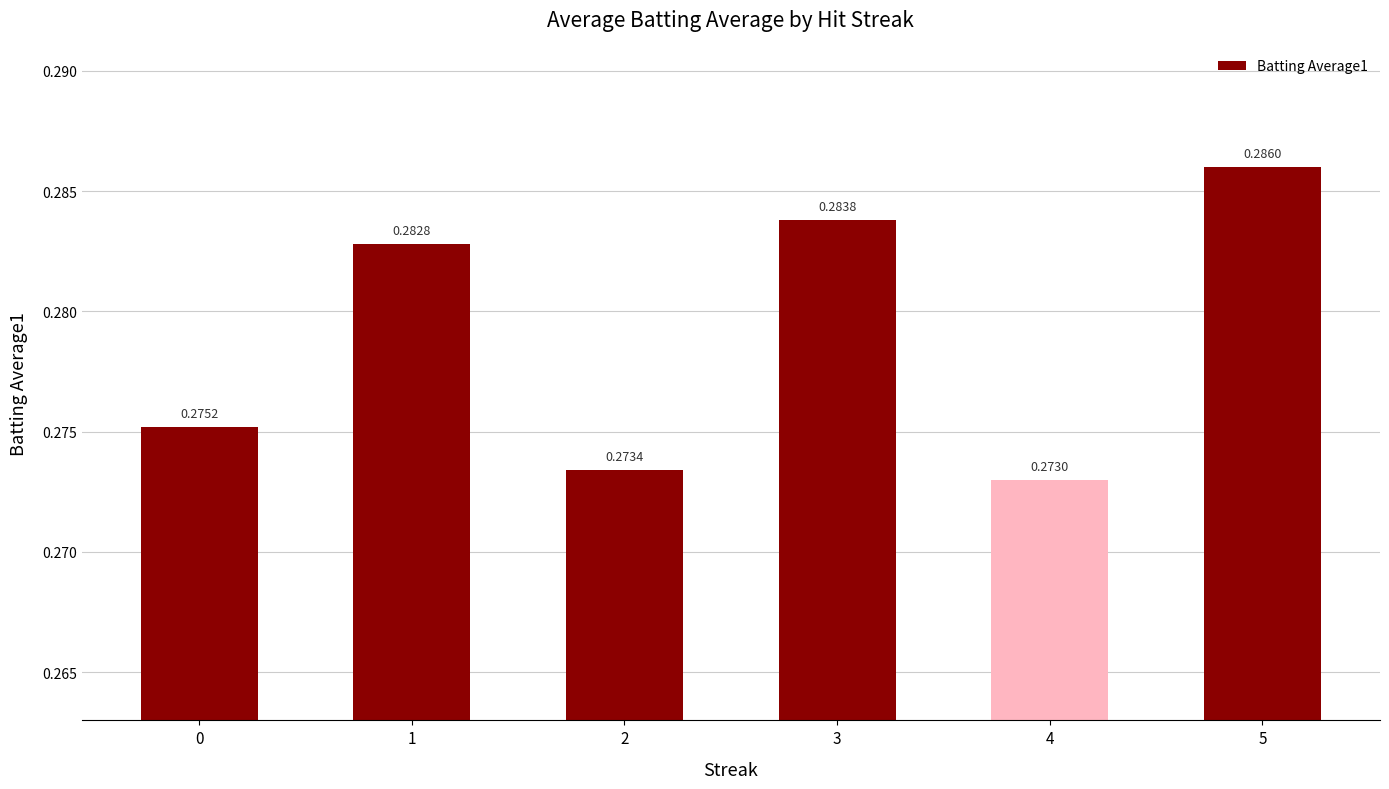

Count the number of data series in this chart.

1